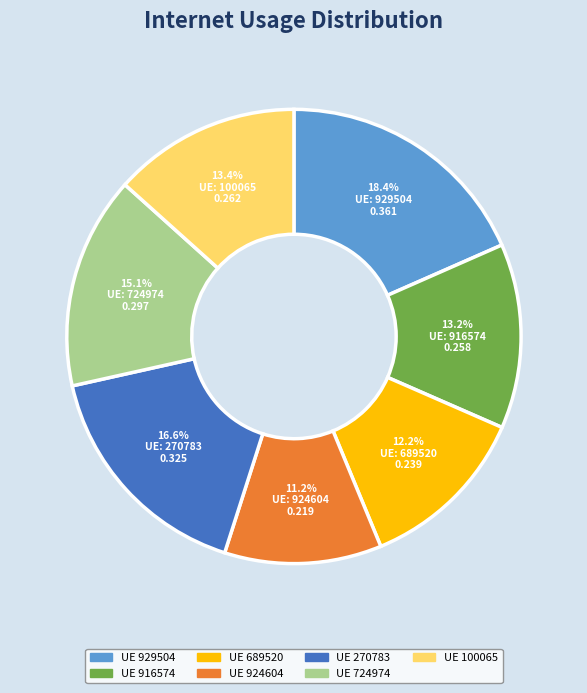

Does any single category account for the majority?

No